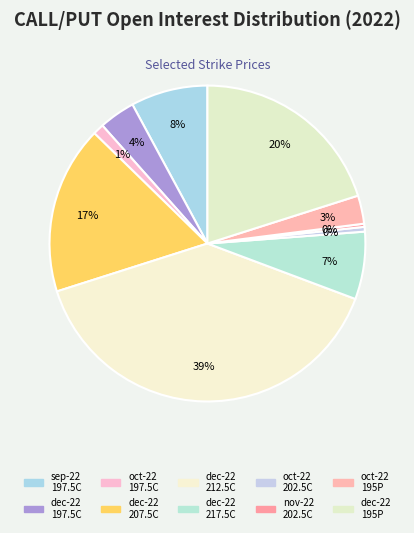

How many slices are in this pie chart?

10